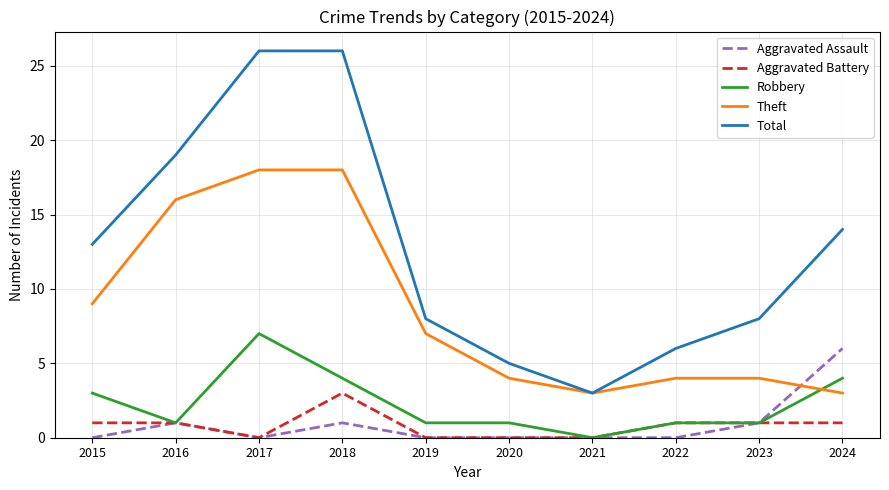

True or false: Aggravated Assault and Total intersect in this chart.

False